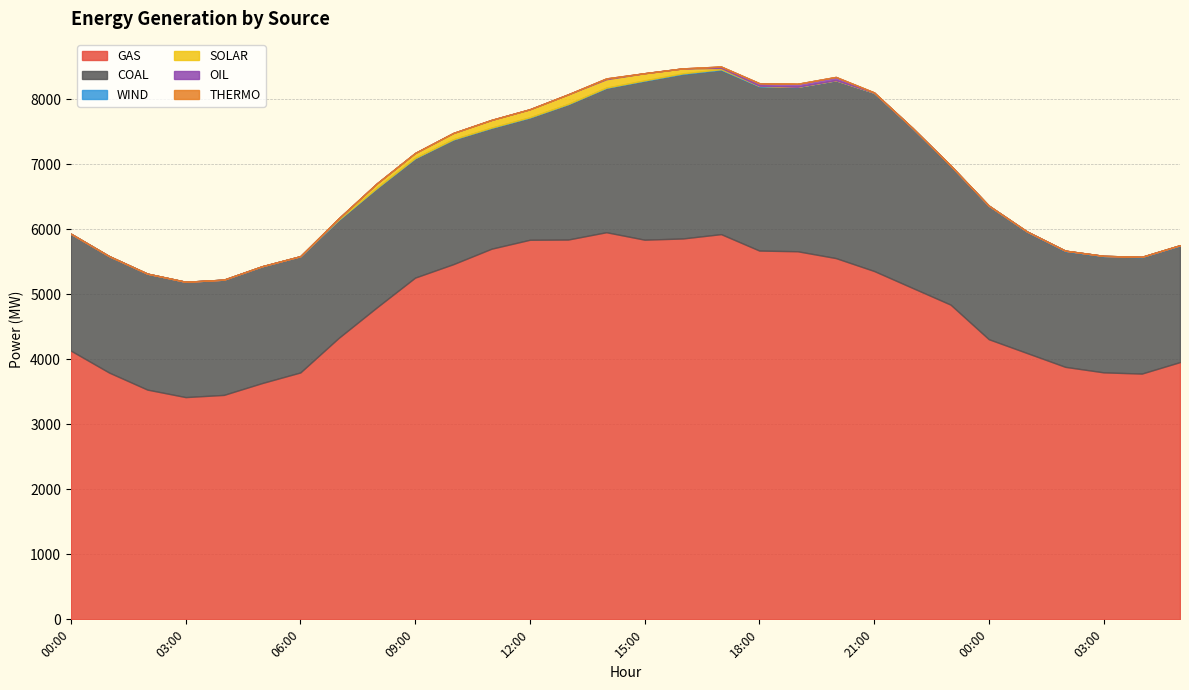

Where is THERMO nearest to the value 0?

00:00